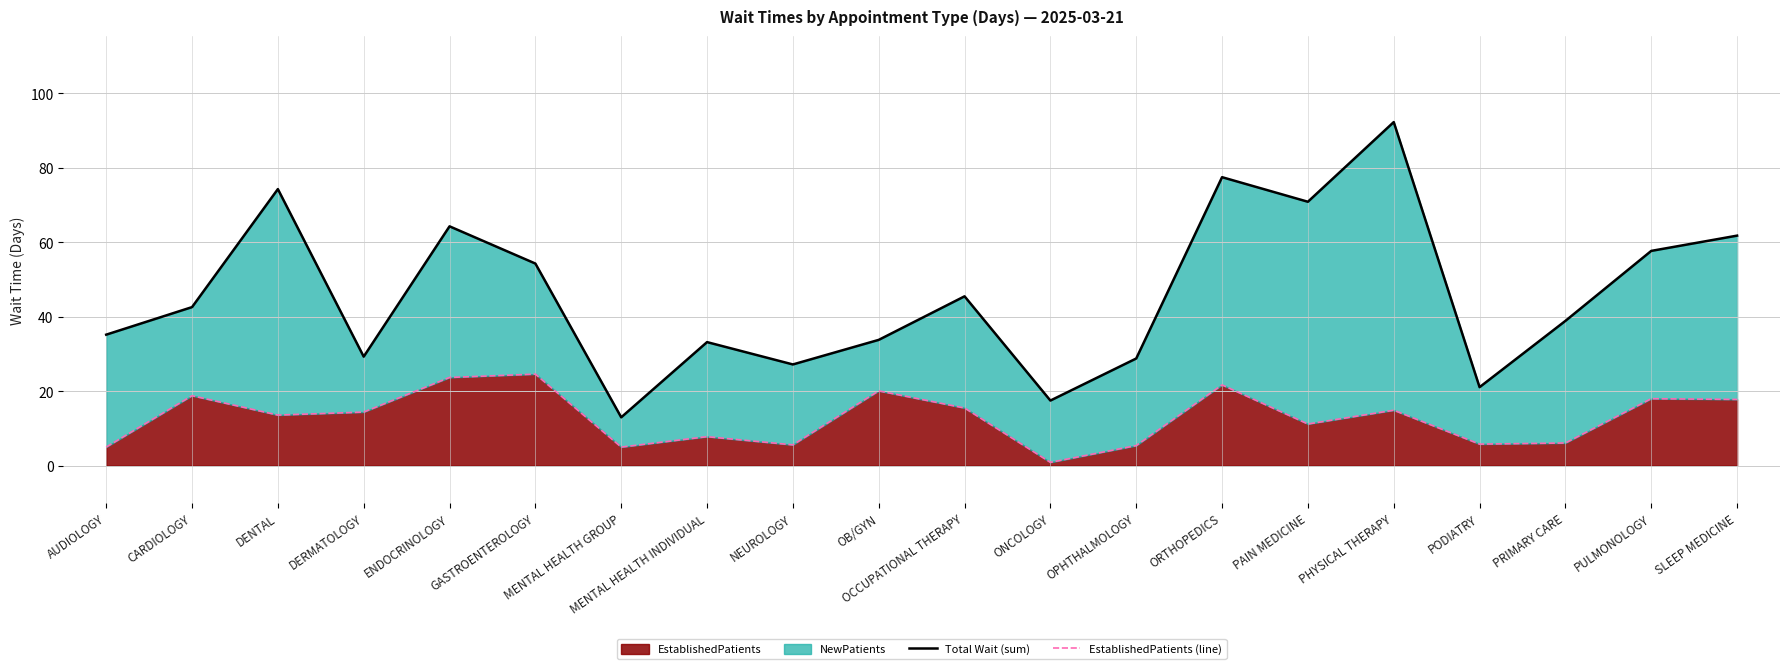

At which label does Total Wait (sum) first exceed 42?

CARDIOLOGY